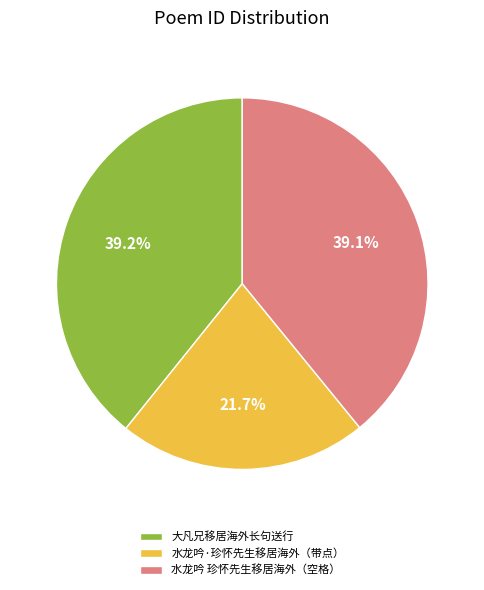

What percentage is NOT represented by 水龙吟·珍怀先生移居海外（带点）?

78.3%